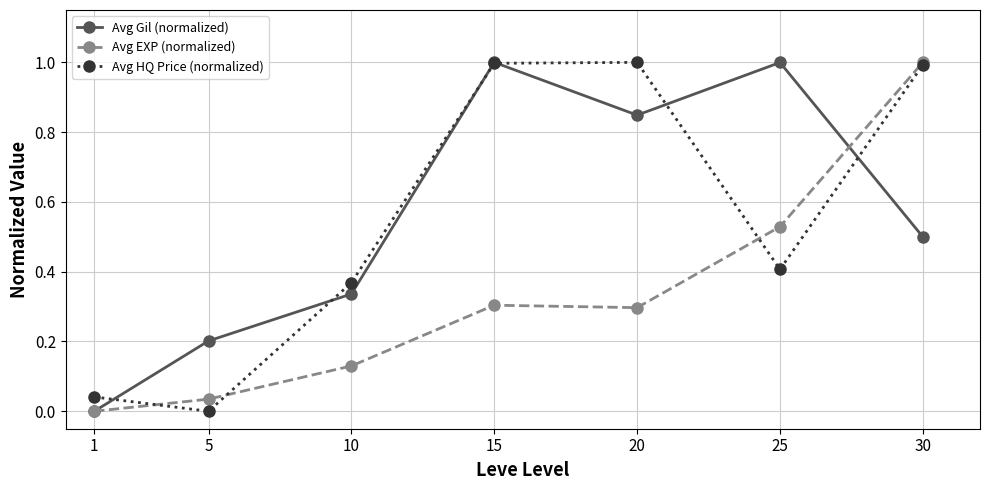

Is the value of Avg EXP (normalized) at 25 greater than the value of Avg Gil (normalized) at 20?

No